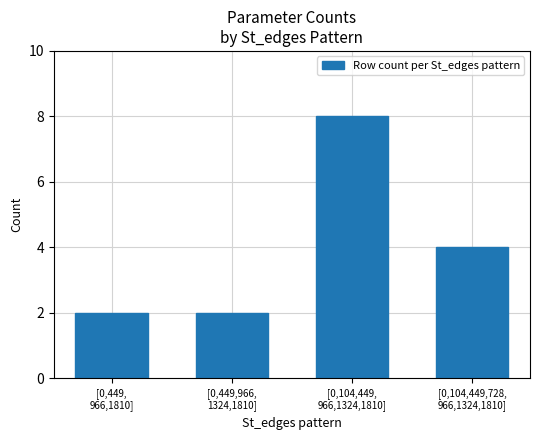

The chart shows a value of 4 at [0,104,449,728,
966,1324,1810]. True or false?

True